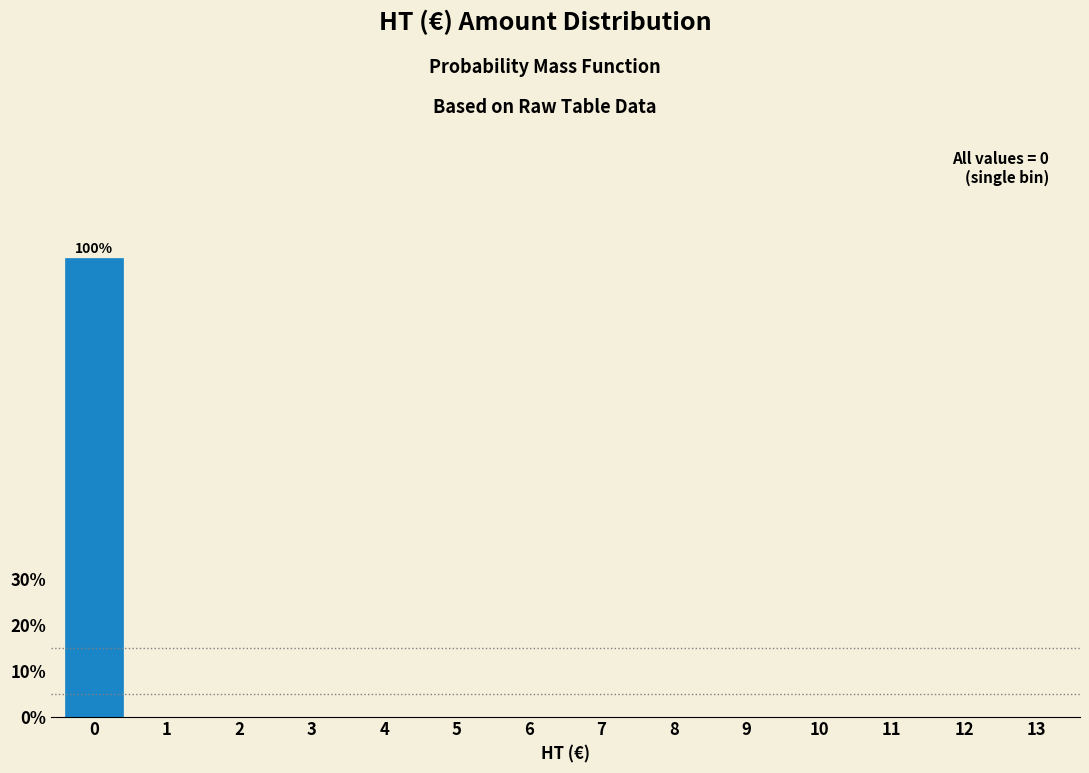

Reading left to right, extract all data points from this chart.

0=100	1=0	2=0	3=0	4=0	5=0	6=0	7=0	8=0	9=0	10=0	11=0	12=0	13=0